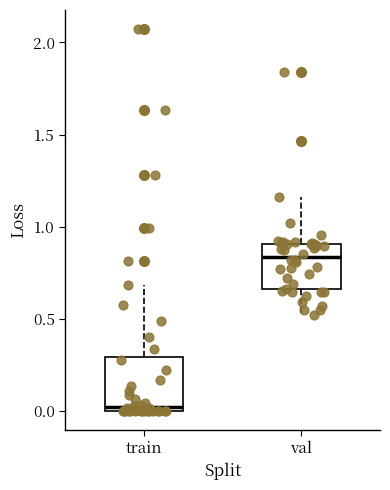

Which box's median line is the lowest?

train